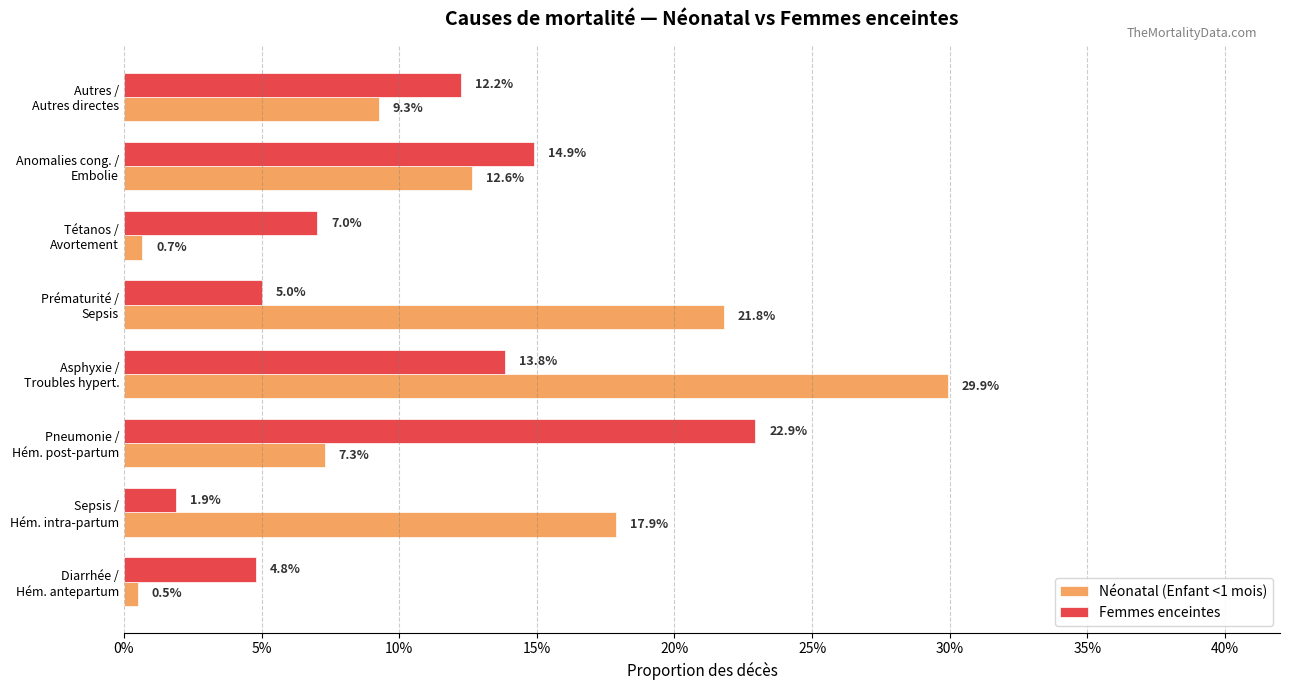

What are all the series names shown in the legend?

Néonatal (Enfant <1 mois), Femmes enceintes